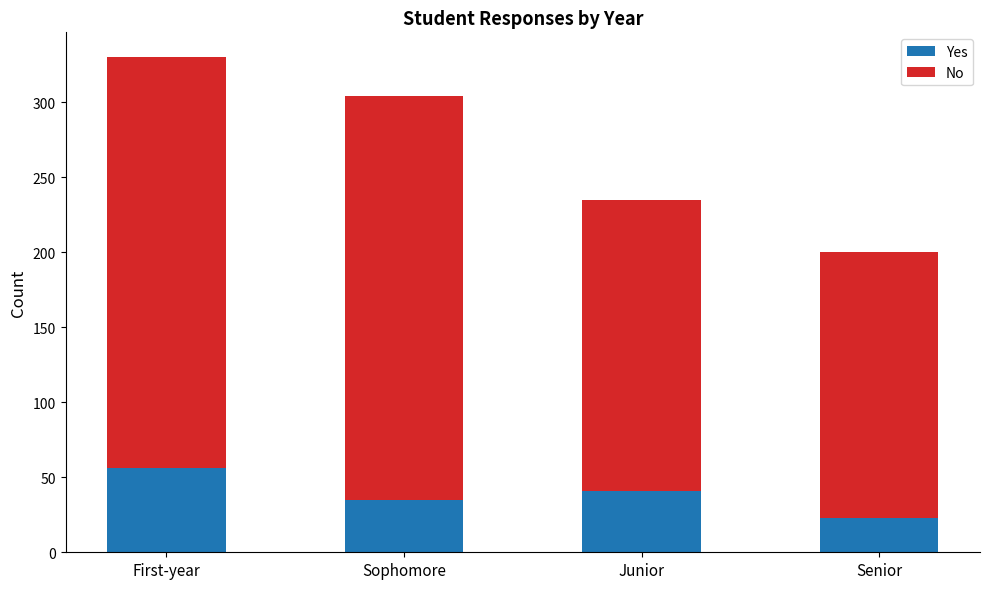

At which category is the sum across all series the highest?

First-year